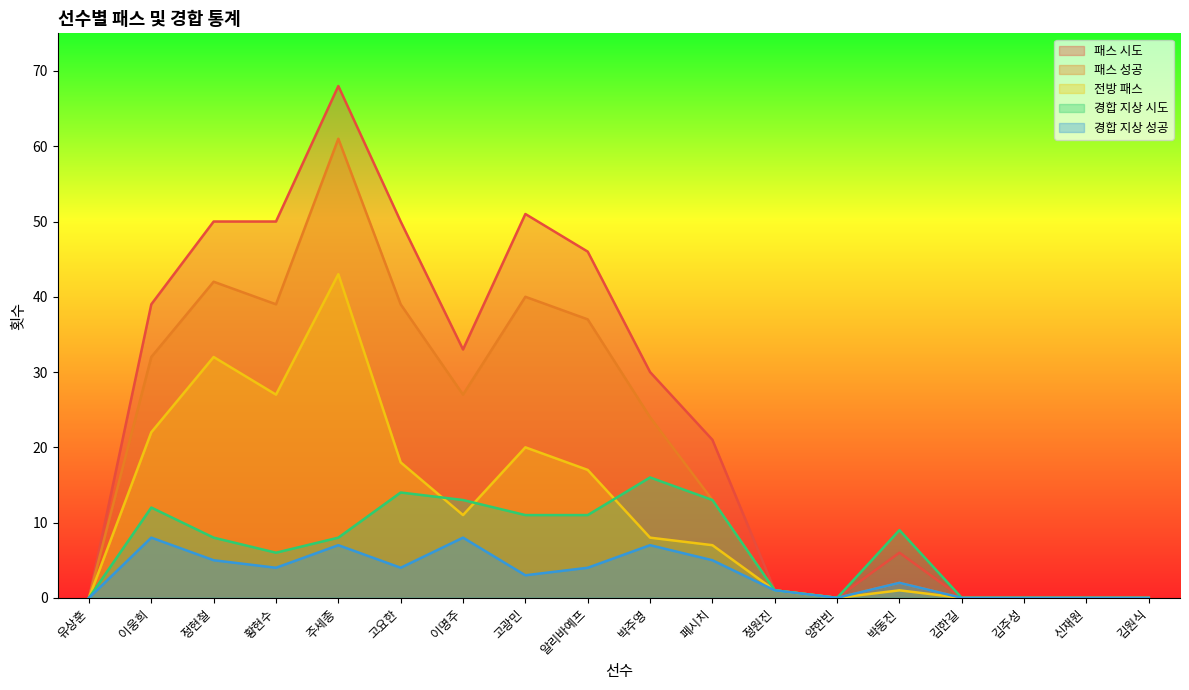

How many values in the 경합 지상 성공 series exceed 4?

6